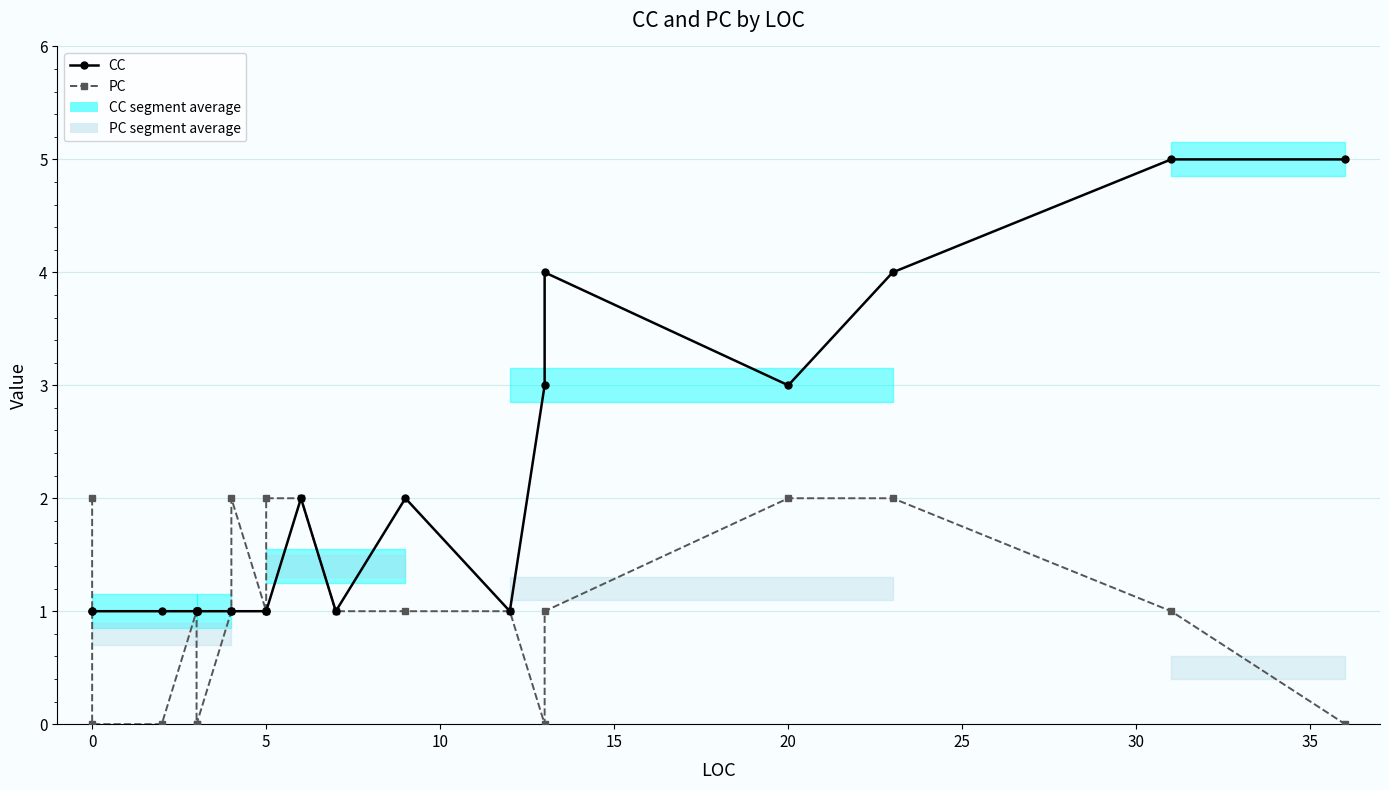

True or false: CC has more than 2 points higher than both neighbors.

True